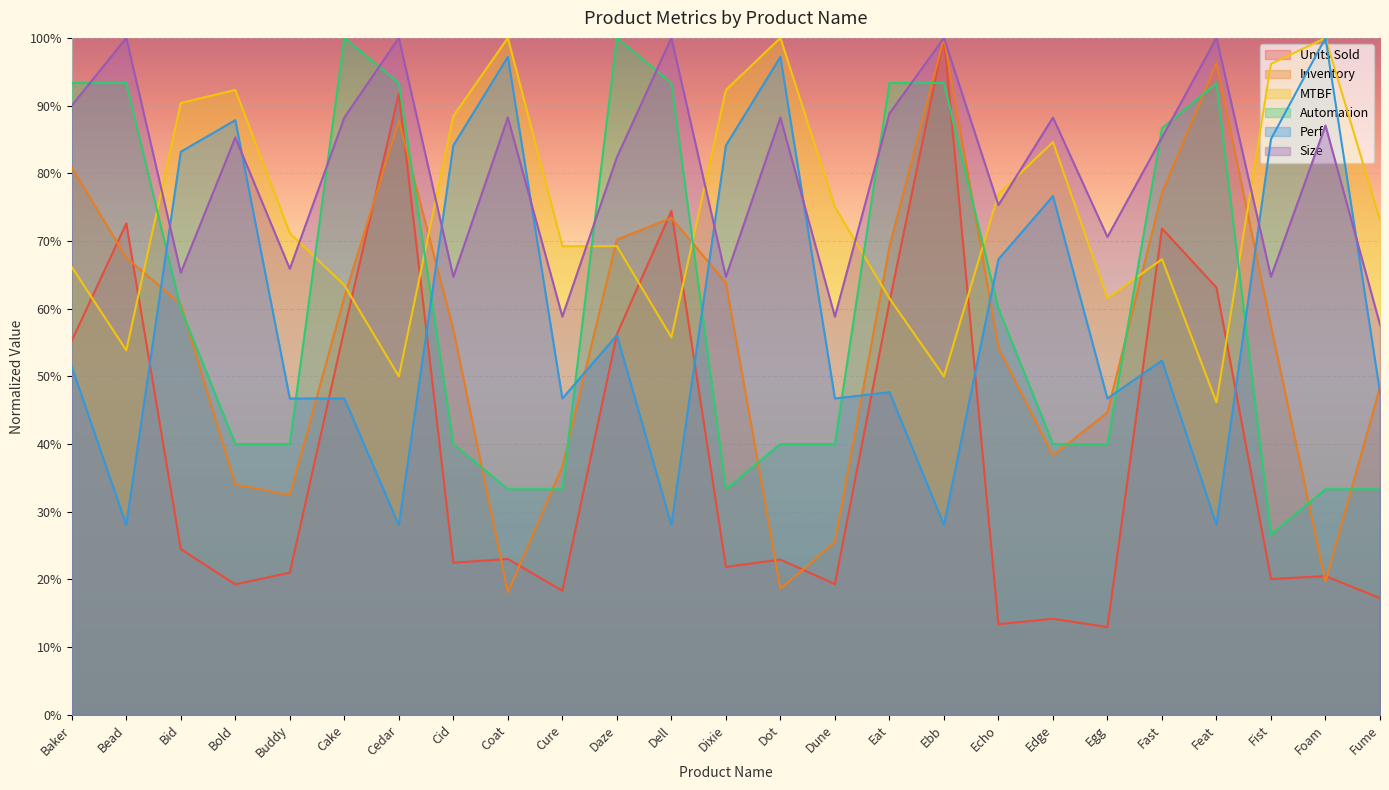

What is the value of the Units Sold point at the 25th from the left?

0.2